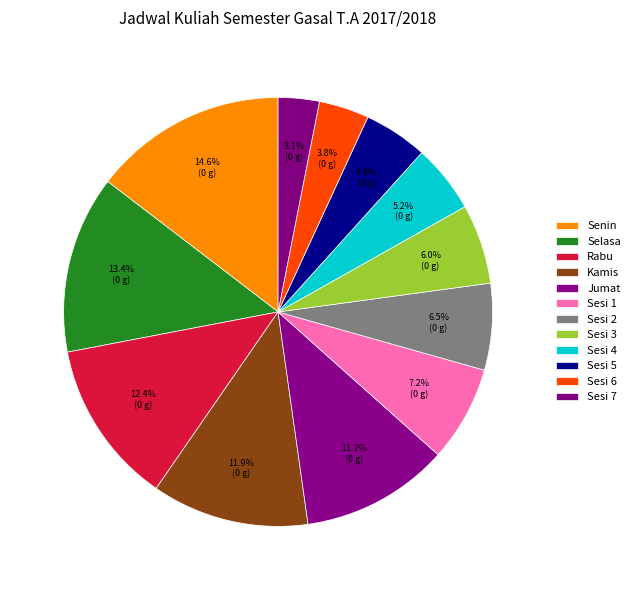

Rank the categories by value from highest to lowest.

Senin, Selasa, Rabu, Kamis, Jumat, Sesi 1, Sesi 2, Sesi 3, Sesi 4, Sesi 5, Sesi 6, Sesi 7